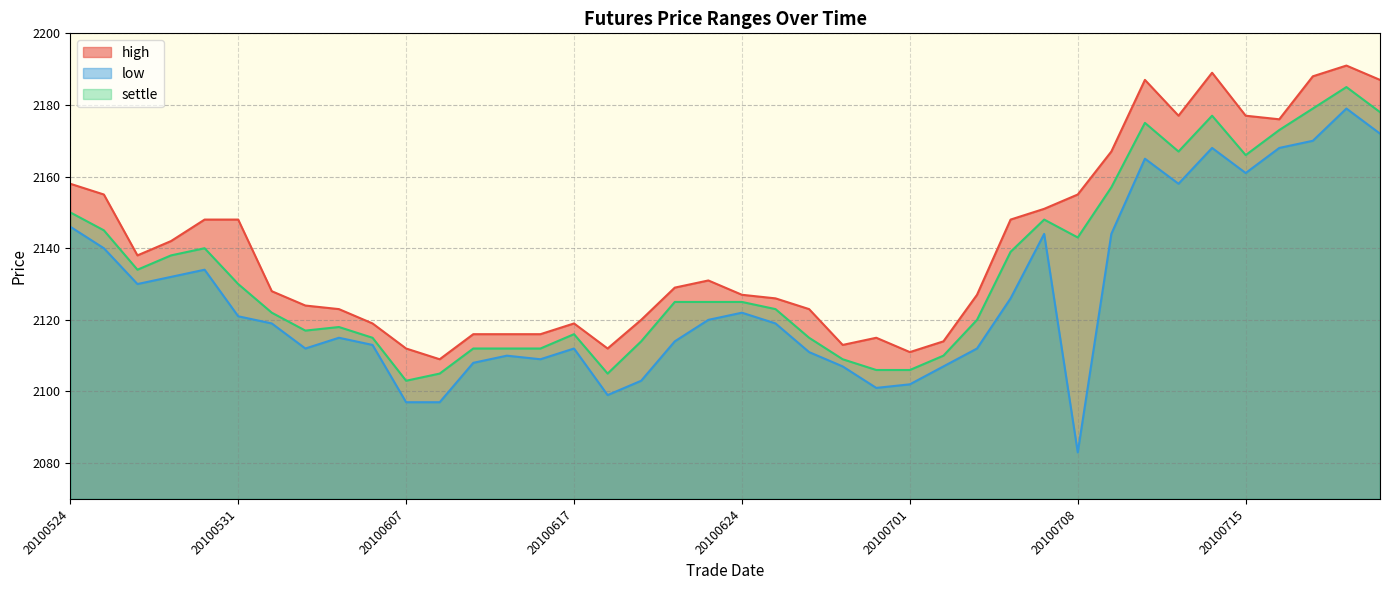

At which category is the sum across all series the highest?

20100720